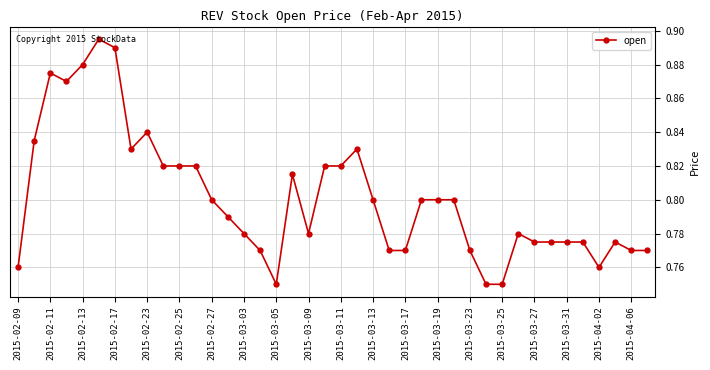

What is the sum of all values?

32.1